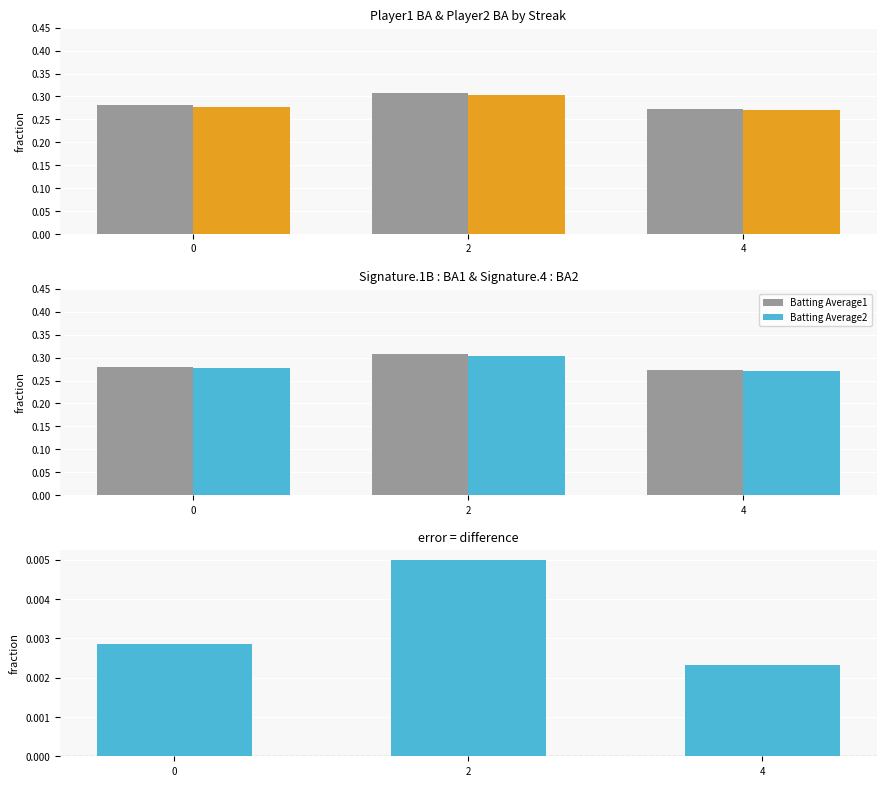

At how many categories does at least one series exceed 0?

3